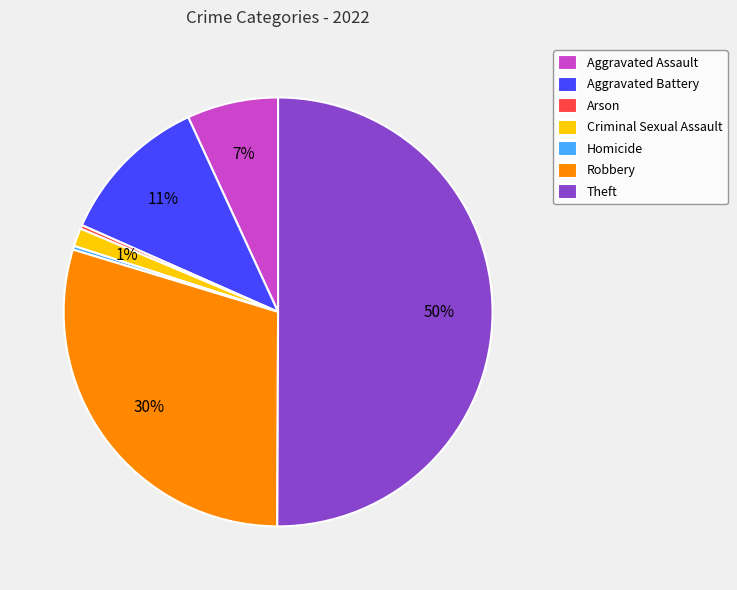

The Aggravated Battery slice represents 11% of the pie. True or false?

True